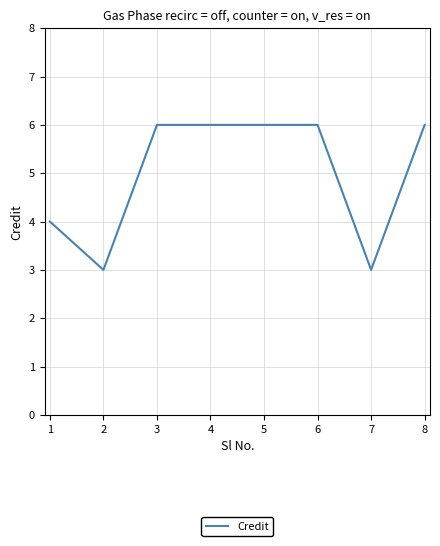

Where is the first local minimum?

2